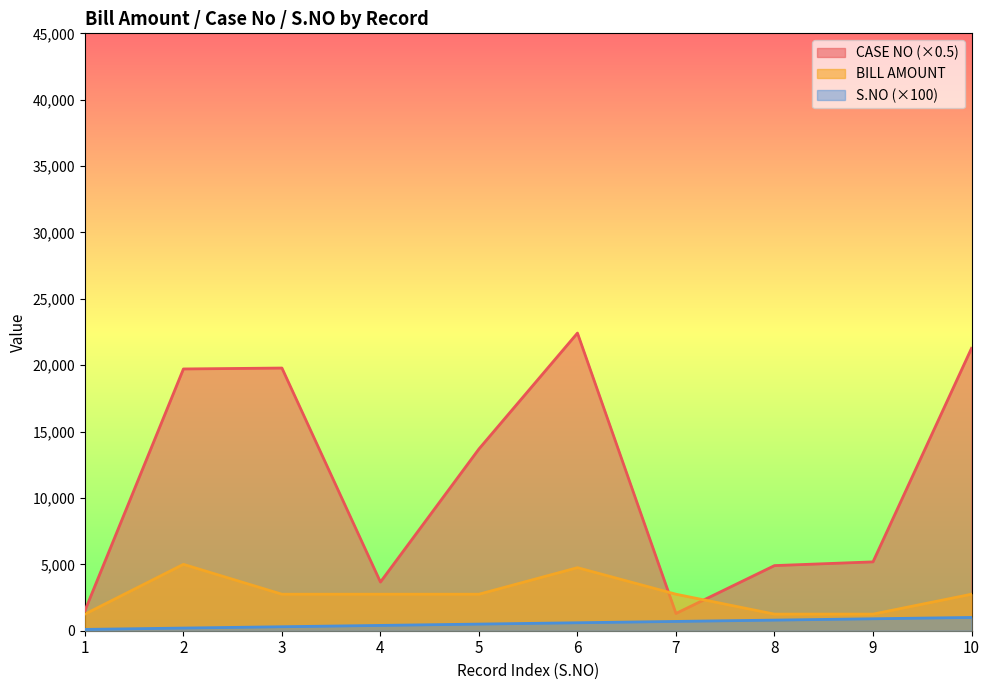

How many lines are shown in the chart?

3